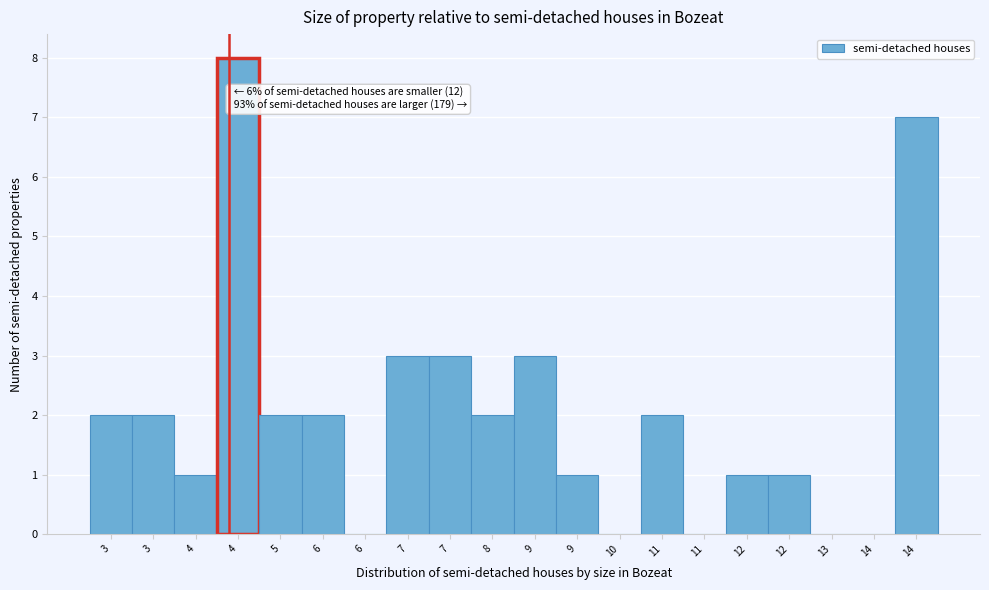

Count the number of categories in the chart.

20